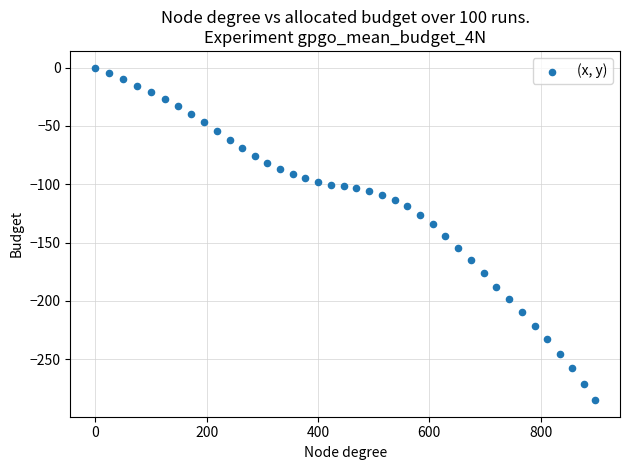

What is the range of Y values (max minus min)?

285.0